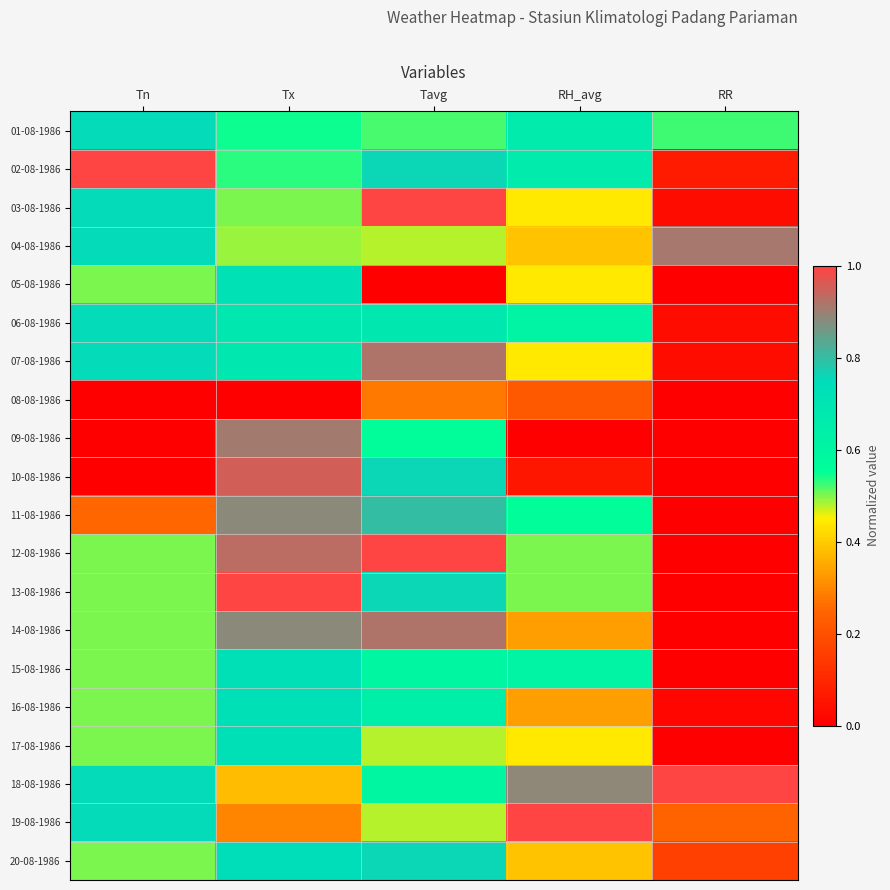

Count the number of data series in this chart.

20